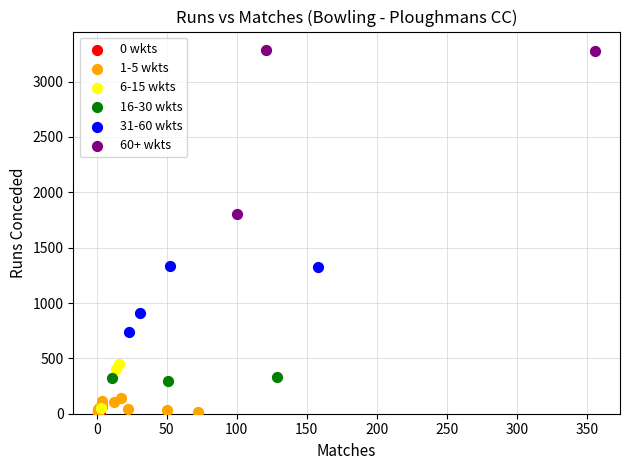

What are all the series names shown in the legend?

0 wkts, 1-5 wkts, 6-15 wkts, 16-30 wkts, 31-60 wkts, 60+ wkts